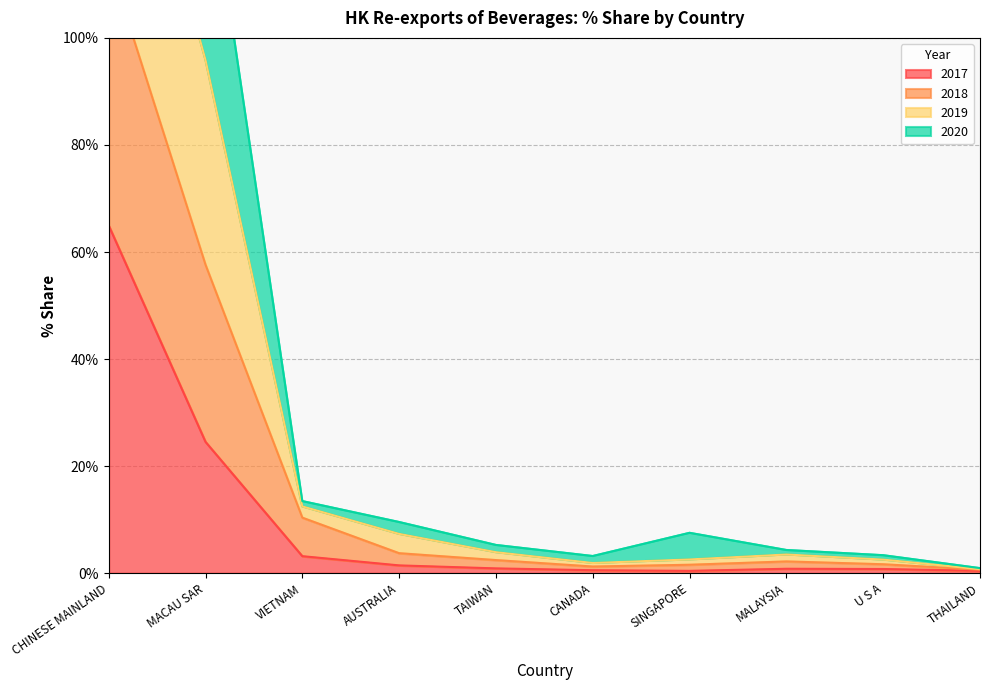

What is the maximum value for 2017?

65.0